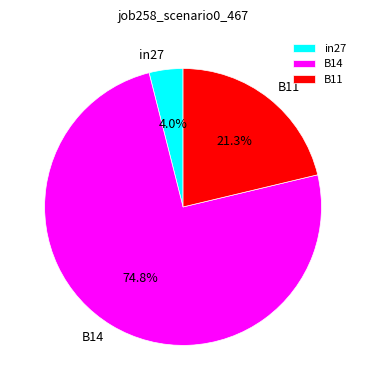

Is it true that B14 is 75% of the pie?

True